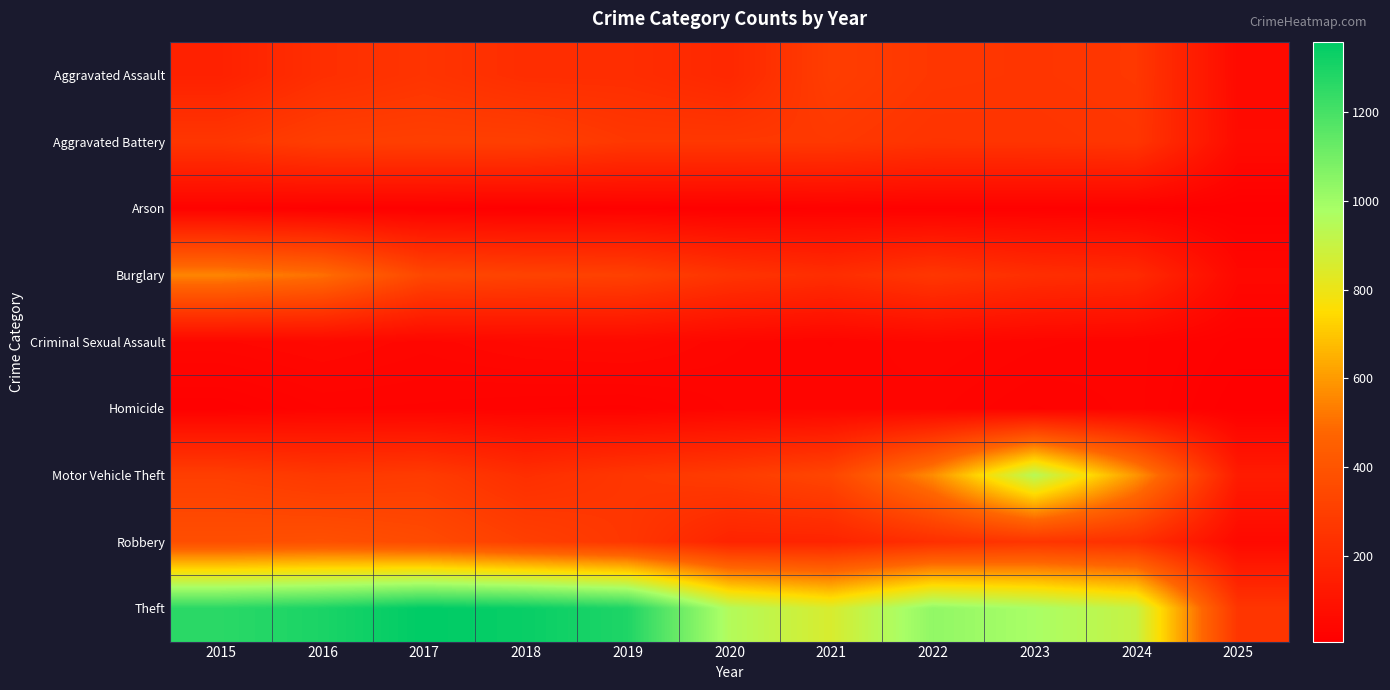

At how many categories does at least one series exceed 200?

11